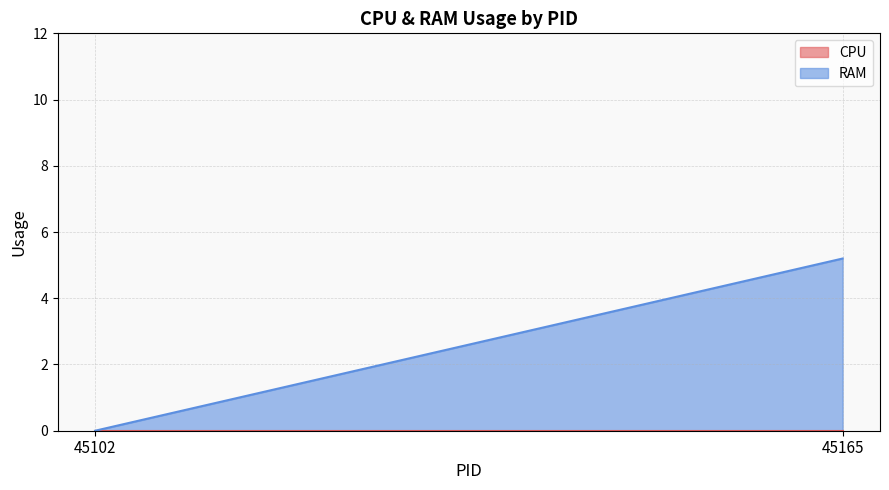

Which series has the largest range (max minus min)?

RAM